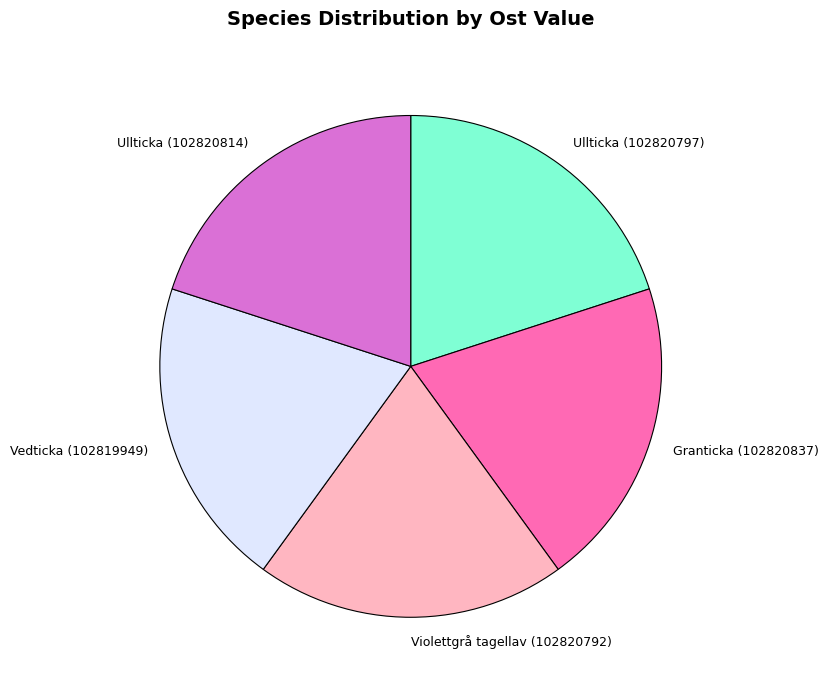

Is there any slice that represents more than half of the pie?

No